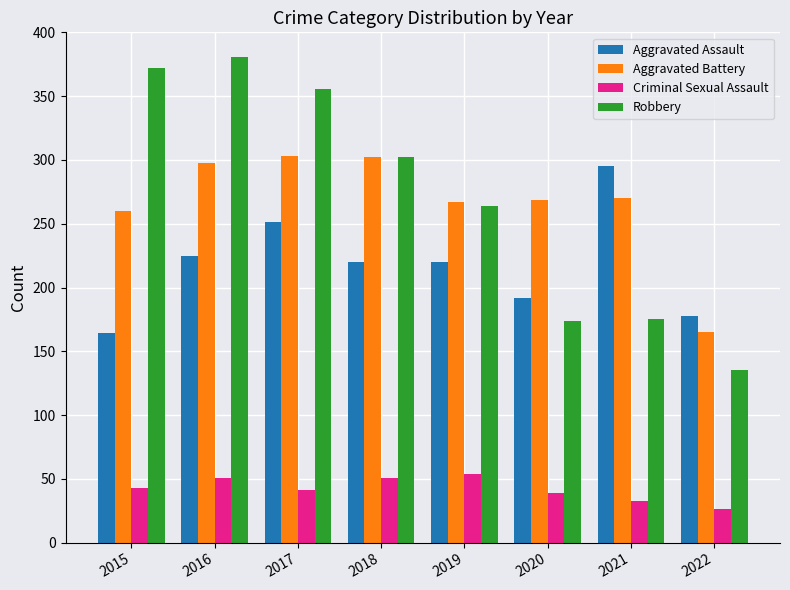

What is the sum of all Aggravated Battery values?

2134